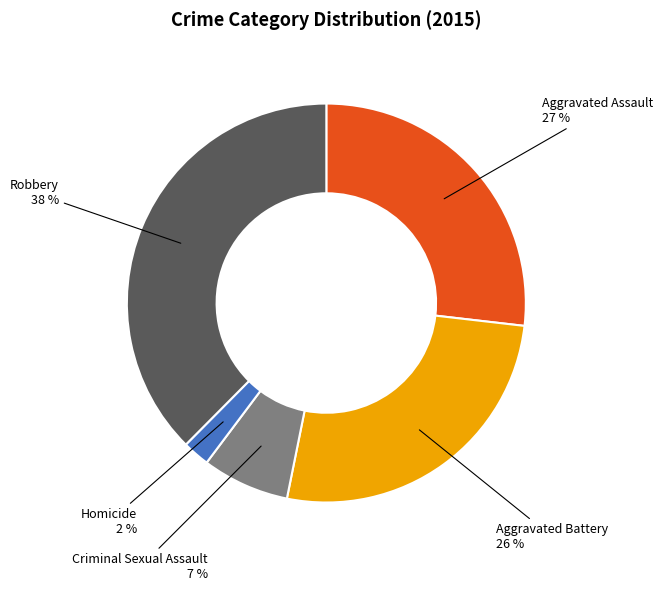

To the nearest percent, what is the average slice percentage?

20%